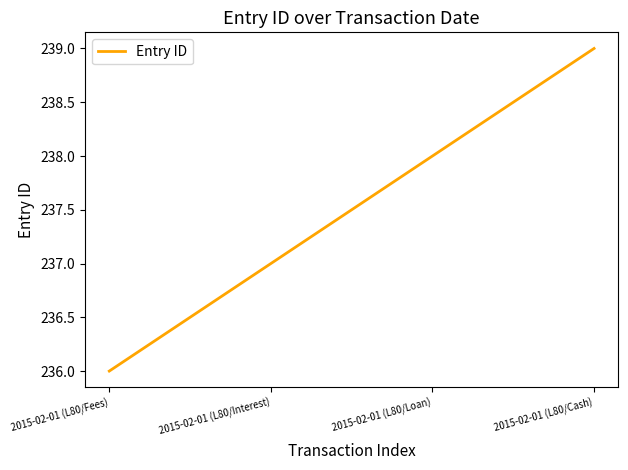

How many lines are shown in the chart?

1